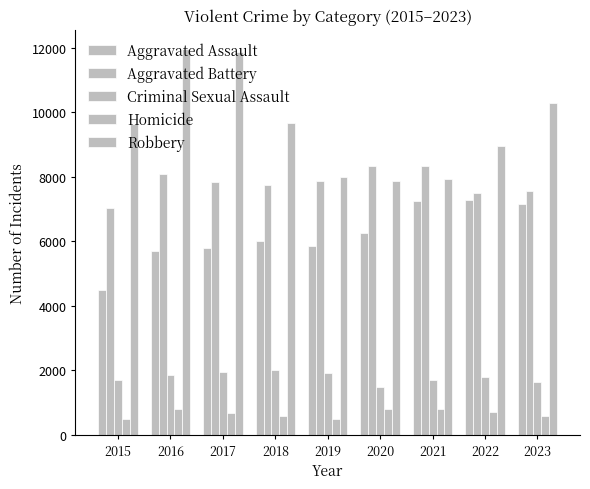

What is the minimum value for Homicide?

496